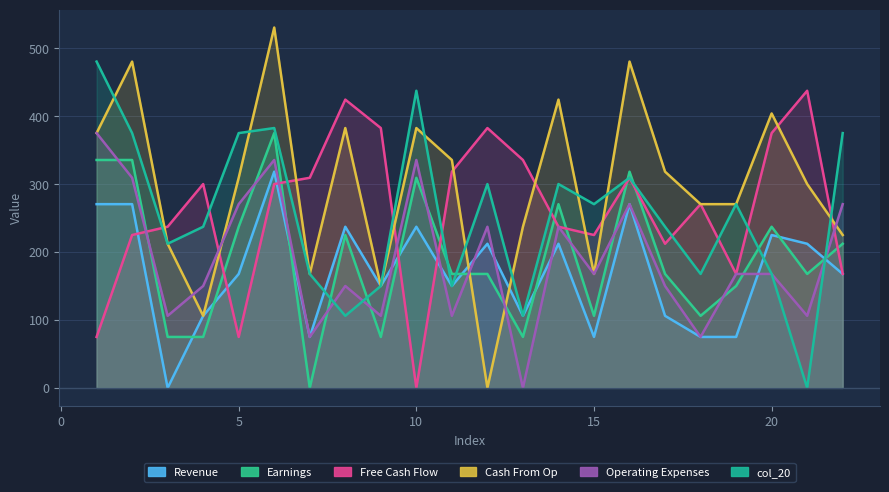

In col_12, how many points are lower than both neighbors (excluding endpoints)?

8